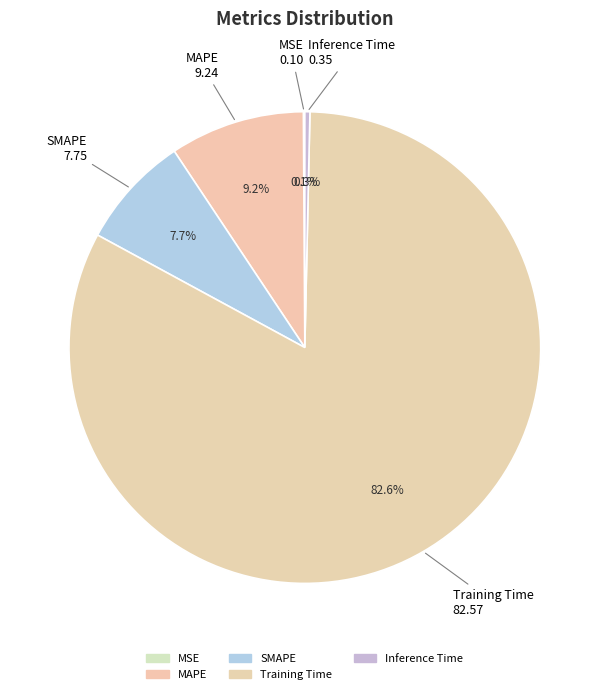

Rank the categories by value from highest to lowest.

Training Time, MAPE, SMAPE, Inference Time, MSE